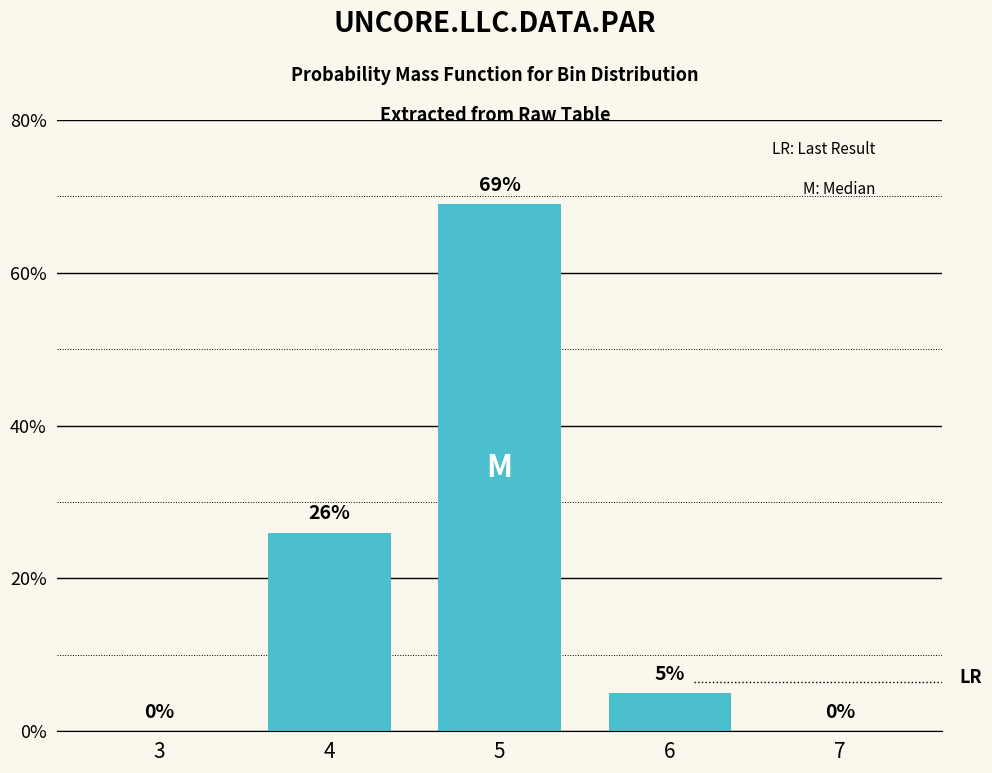

Reading left to right, transcribe all the data shown in this chart.

3=0	4=26	5=69	6=5	7=0